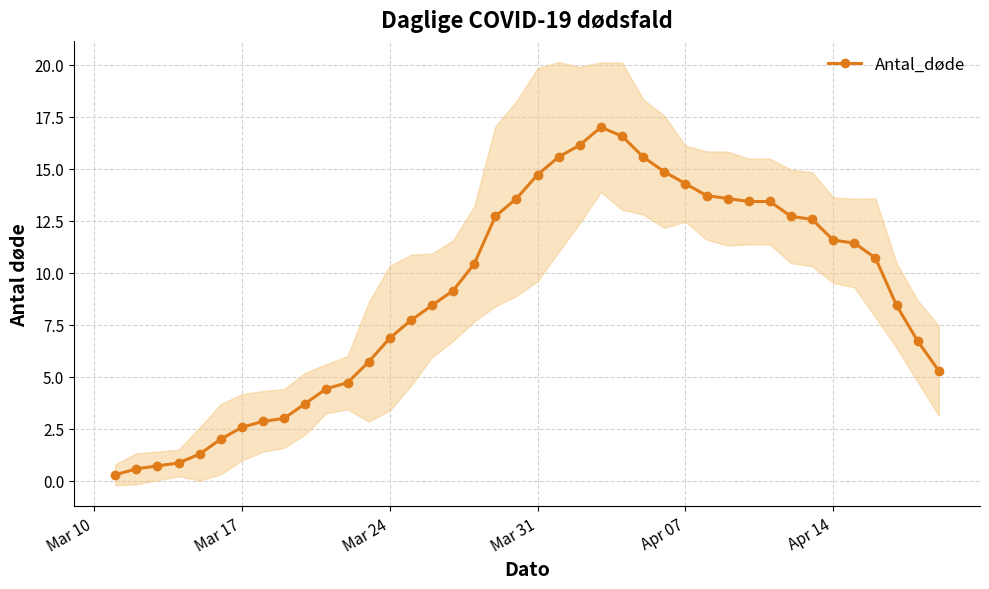

What is the value of the 18th point from the left?

10.4